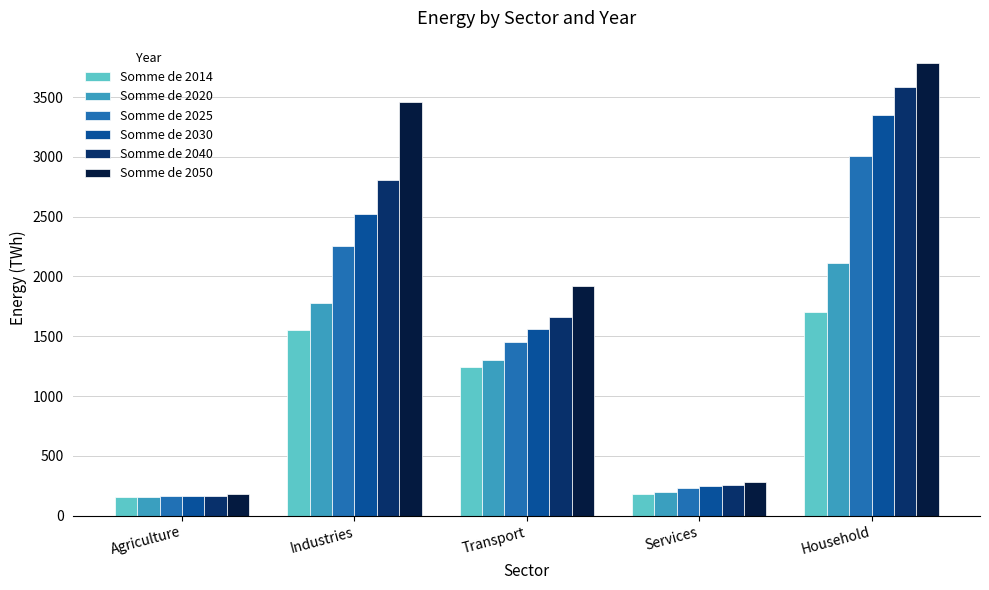

True or false: Somme de 2025 has a value of 165.9 at Agriculture.

True